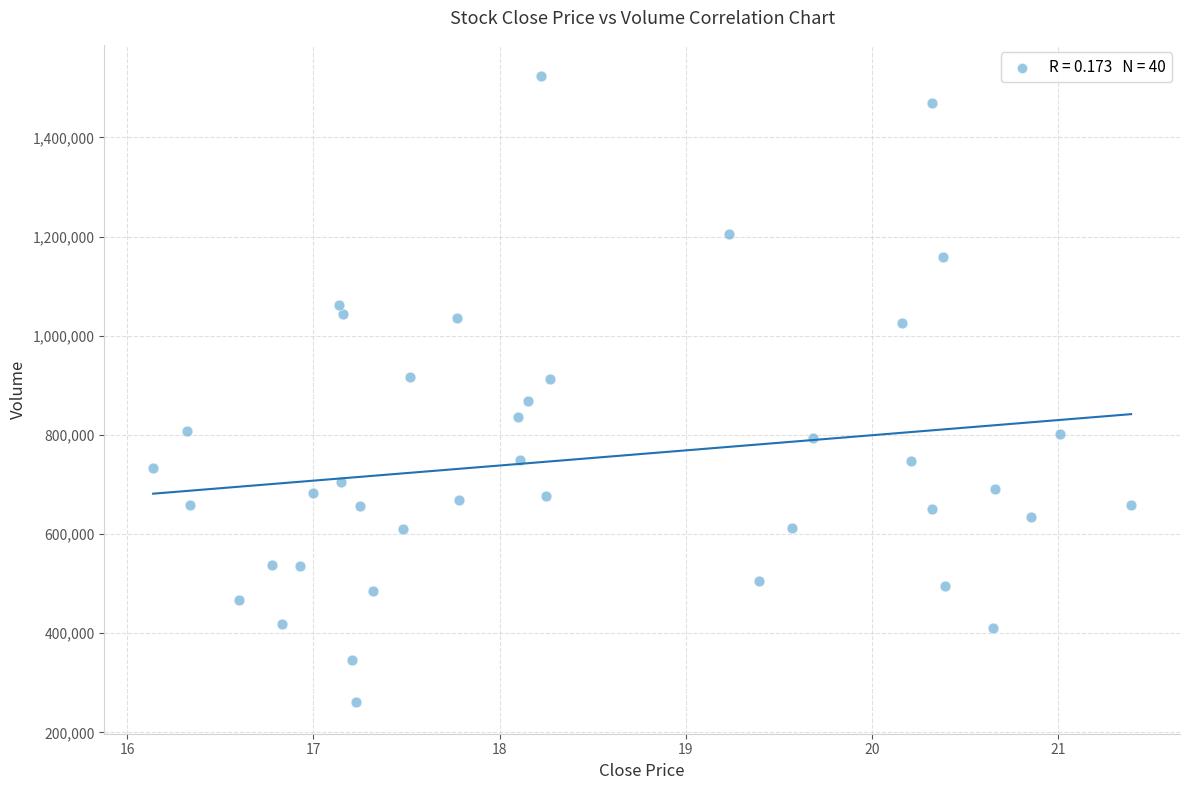

What is the range of Y values (max minus min)?

1263238